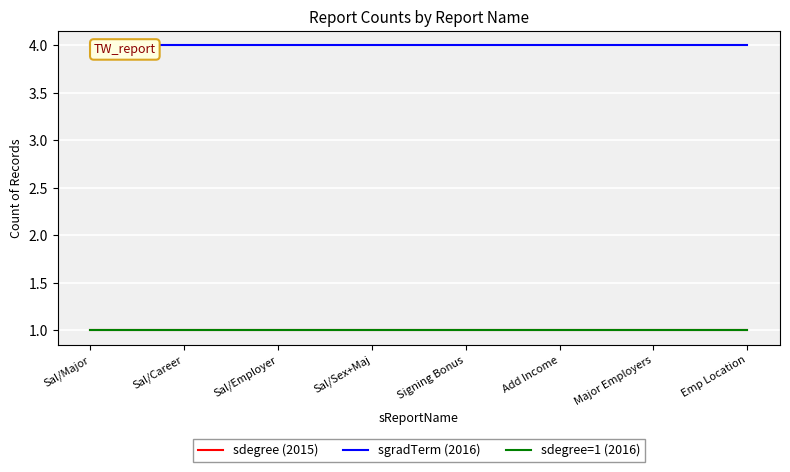

Reading left to right, list all the values displayed in this chart.

sdegree (2015): 1	1	1	1	1	1	1	1
sgradTerm (2016): 4	4	4	4	4	4	4	4
sdegree=1 (2016): 1	1	1	1	1	1	1	1